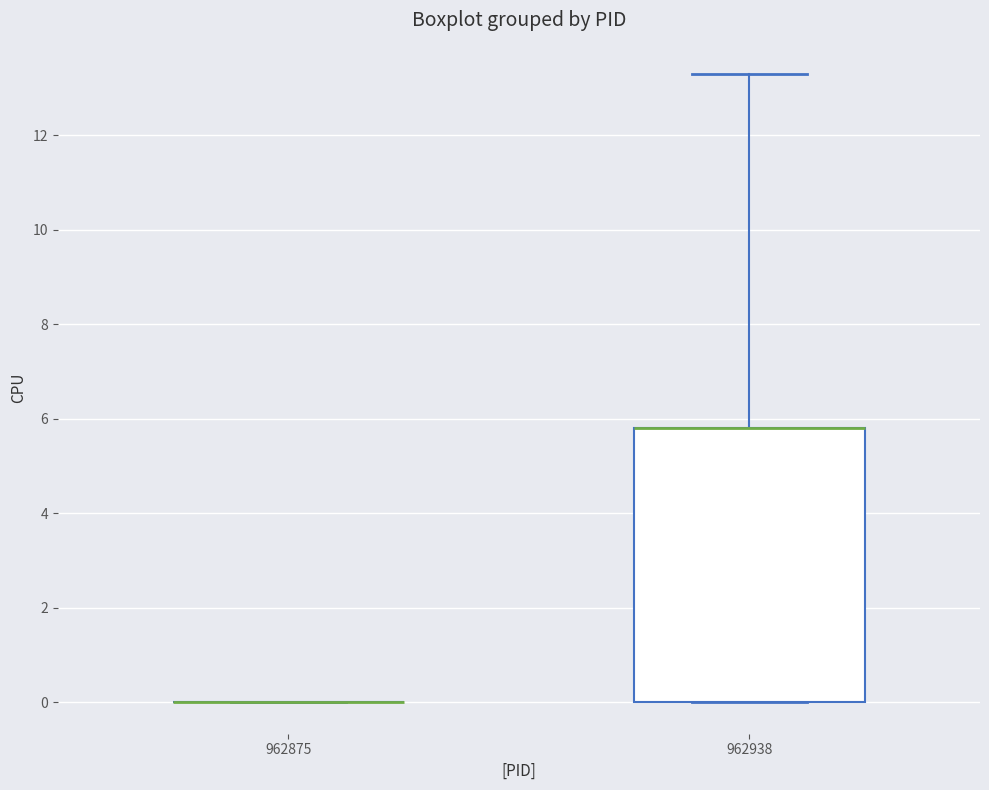

Where is the lower edge of the box at x = 962938 on the y-axis? The values are not printed on the chart, so give them approximately, as read against the axis.

0.0